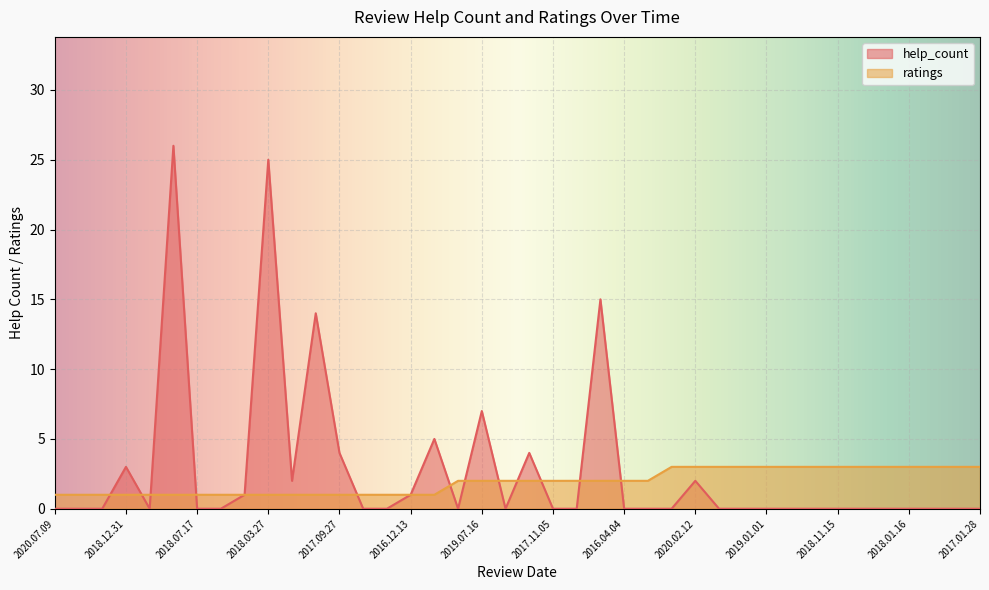

Is it true that ratings equals 5 at 2017.09.29?

False